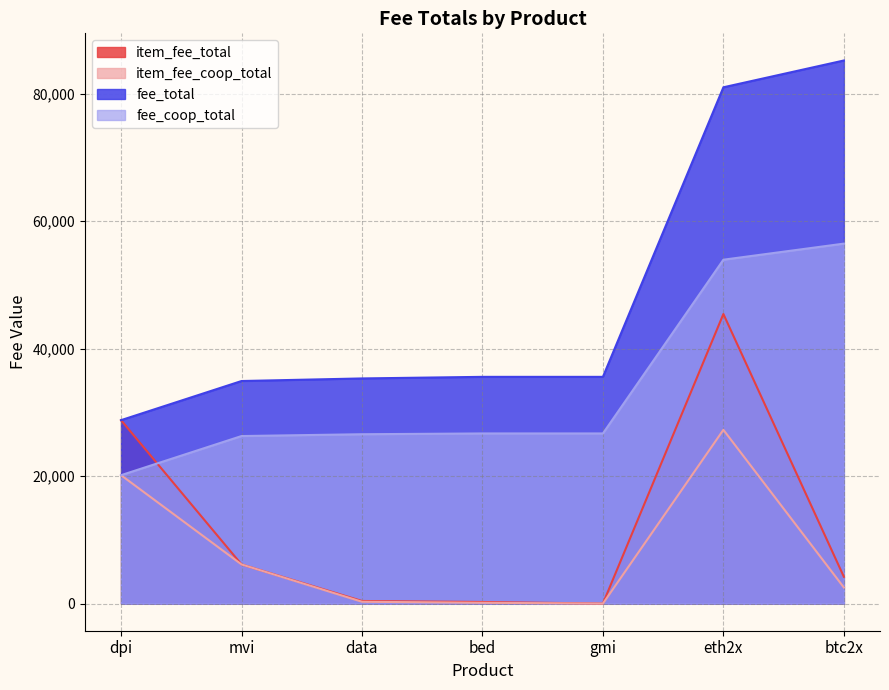

Reading left to right, what are all the values shown in this chart?

item_fee_total: dpi=28784.4	mvi=6141.3	data=406.3	bed=249.4	gmi=0.0	eth2x=45442.8	btc2x=4207.1
item_fee_coop_total: dpi=20149.1	mvi=6141.3	data=284.4	bed=124.7	gmi=0.0	eth2x=27265.7	btc2x=2524.2
fee_total: dpi=28784.4	mvi=34925.7	data=35331.9	bed=35581.4	gmi=35581.4	eth2x=81024.1	btc2x=85231.2
fee_coop_total: dpi=20149.1	mvi=26290.4	data=26574.8	bed=26699.5	gmi=26699.5	eth2x=53965.1	btc2x=56489.4